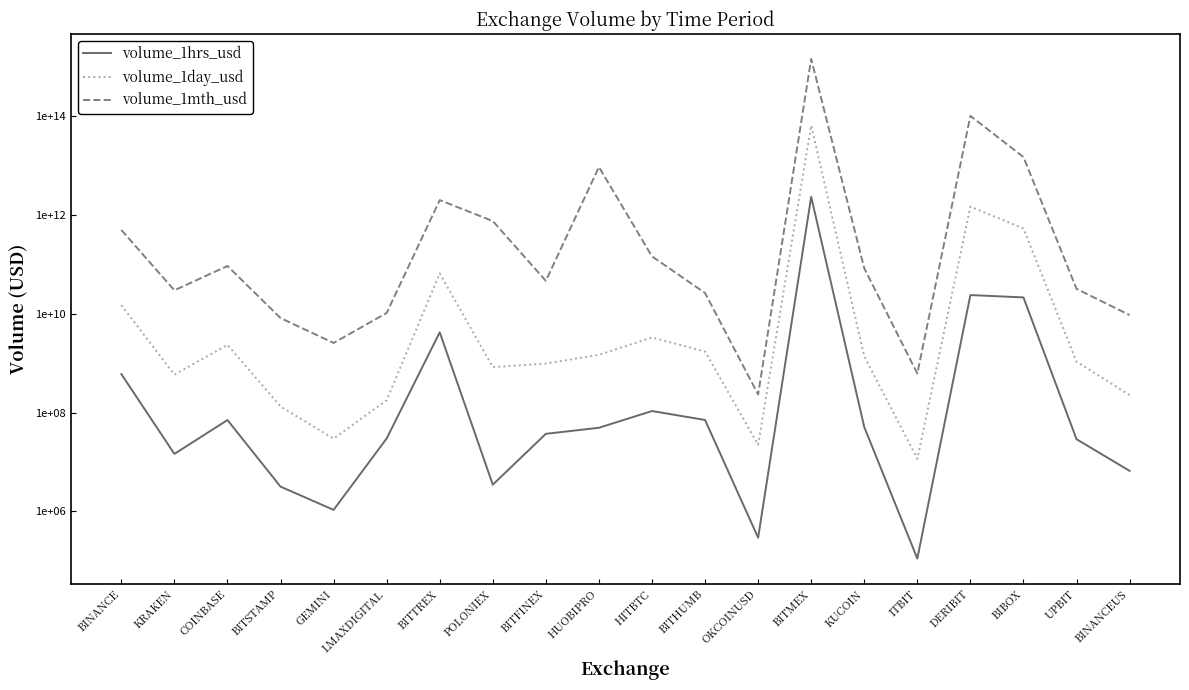

True or false: volume_1mth_usd and volume_1hrs_usd cross at least once.

False